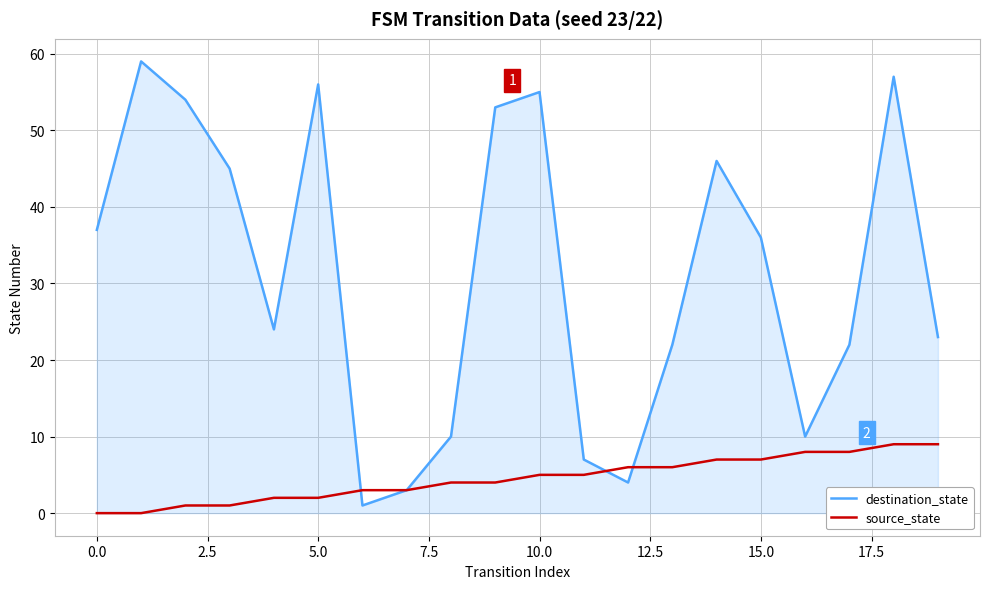

List the series in order of their peak value, highest first.

destination_state, source_state